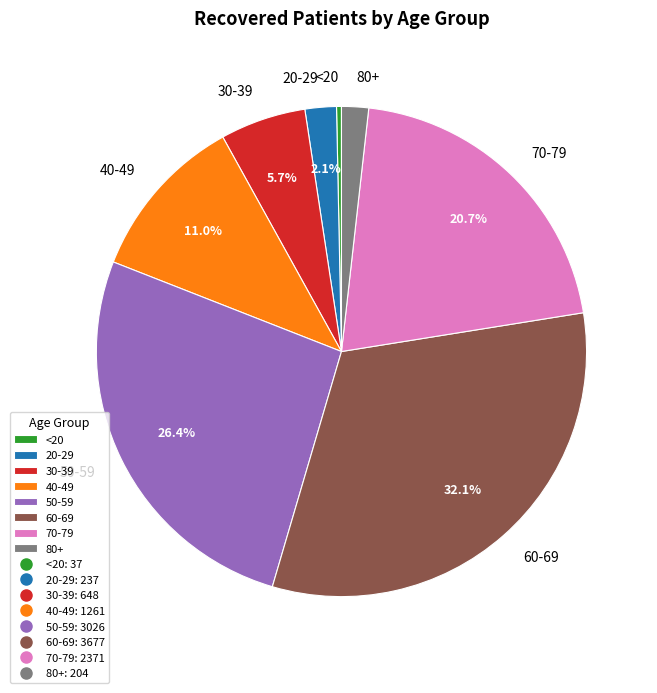

Which has a higher value, 70-79 or <20?

70-79